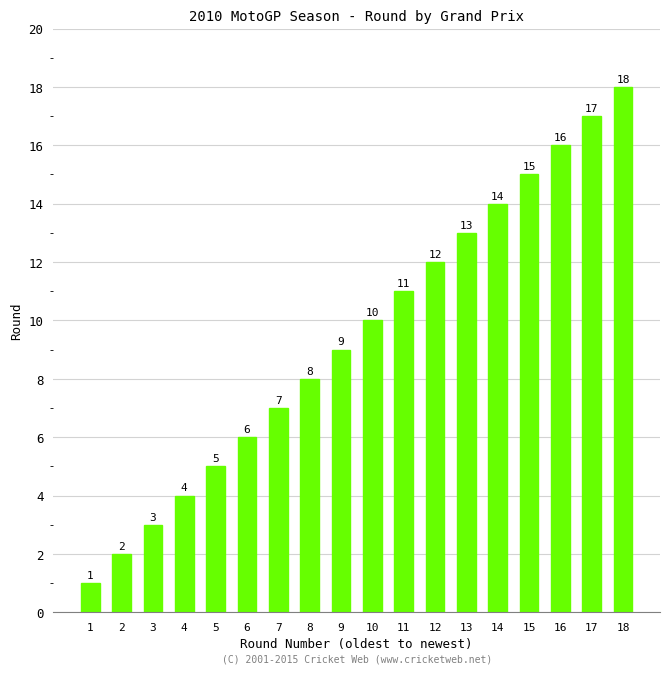

Reading right to left, extract all data points from this chart.

18=18	17=17	16=16	15=15	14=14	13=13	12=12	11=11	10=10	9=9	8=8	7=7	6=6	5=5	4=4	3=3	2=2	1=1